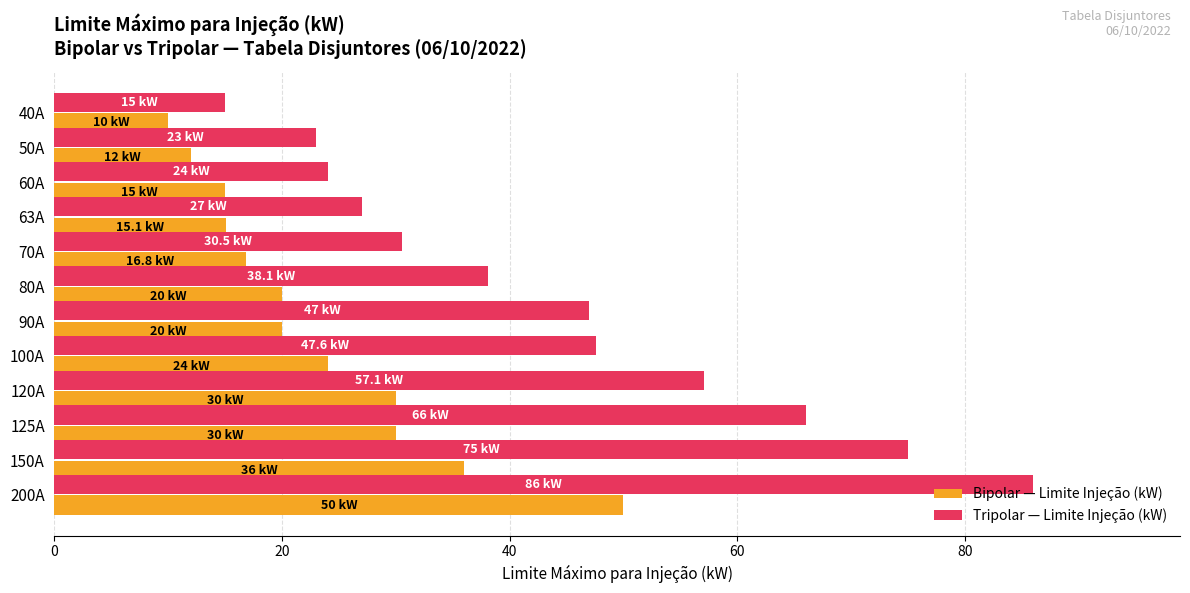

Which series has the widest spread of values?

Tripolar — Limite Injeção (kW)